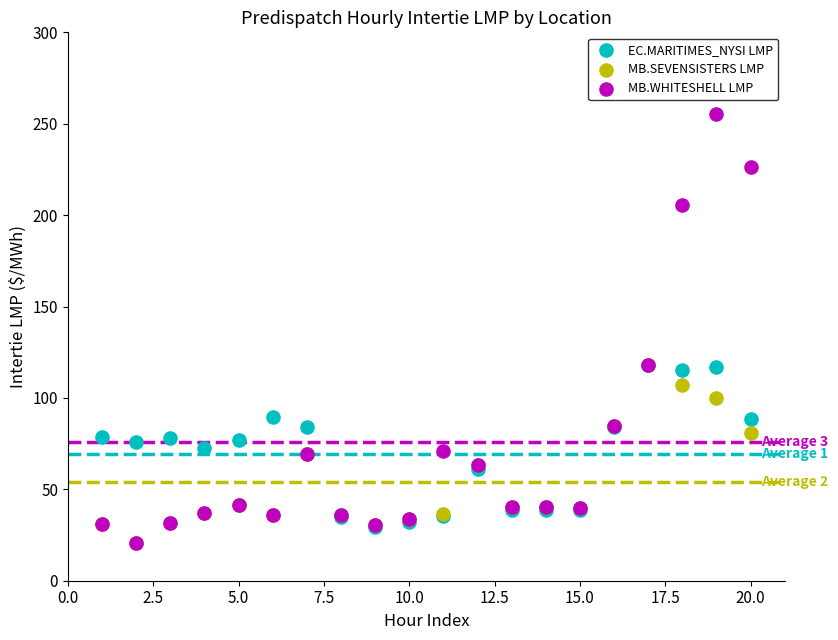

What are all the series names shown in the legend?

EC.MARITIMES_NYSI LMP, MB.SEVENSISTERS LMP, MB.WHITESHELL LMP